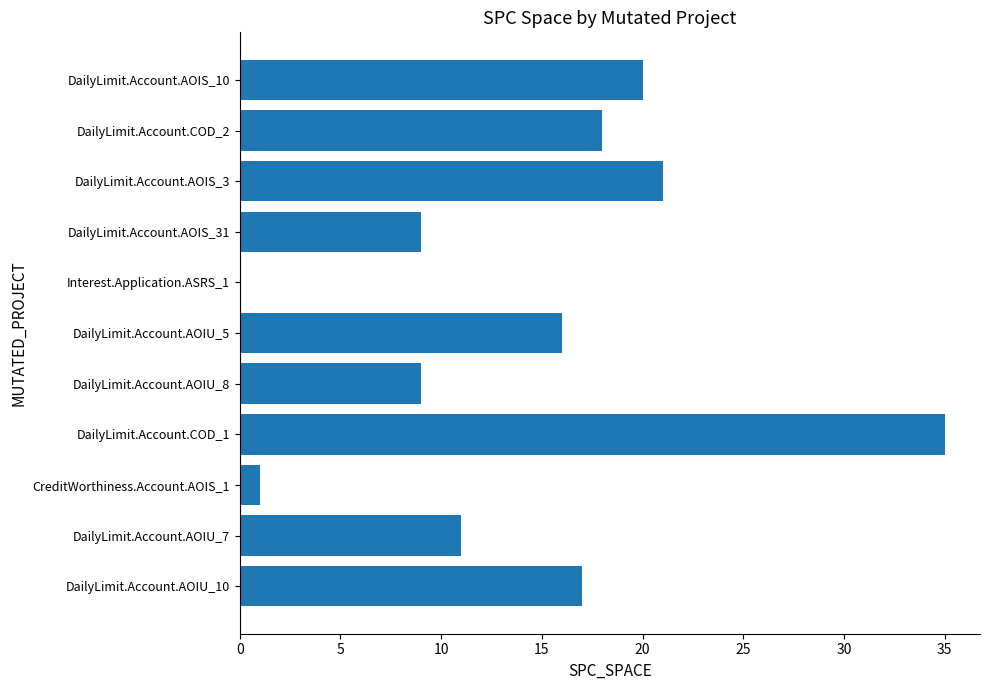

Between DailyLimit.Account.AOIS_10 and DailyLimit.Account.AOIU_10, which is larger?

DailyLimit.Account.AOIS_10